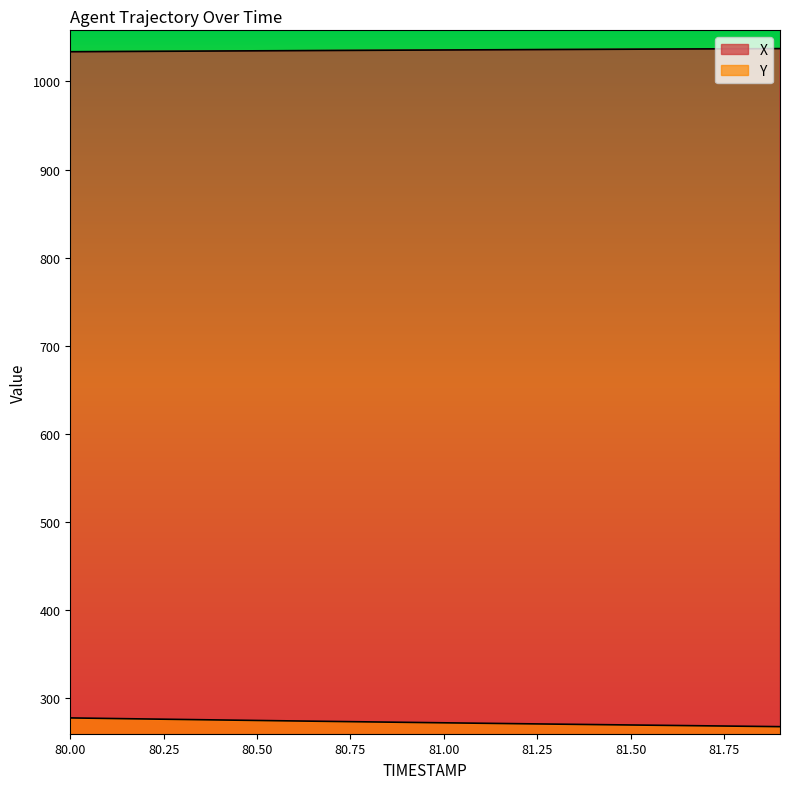

Which has a higher value, 80.5 or 80.9?

80.9